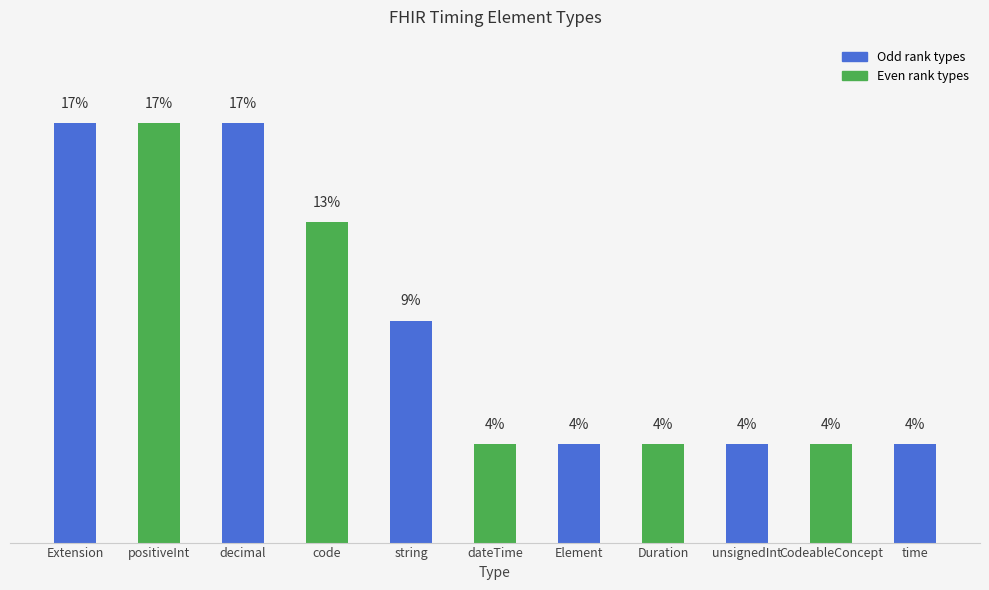

What is the label of the 7th bar from the right?

string